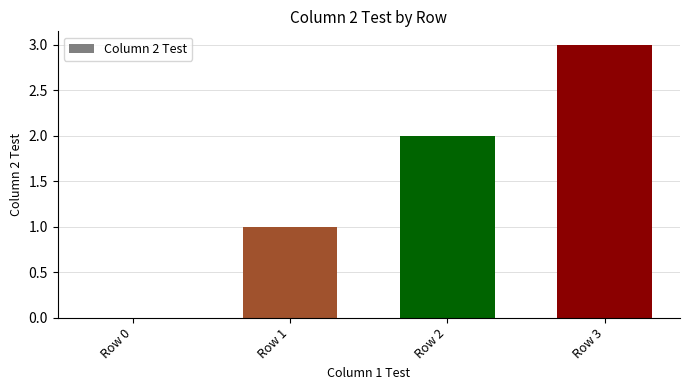

What is the change in value from Row 0 to Row 3?

+3